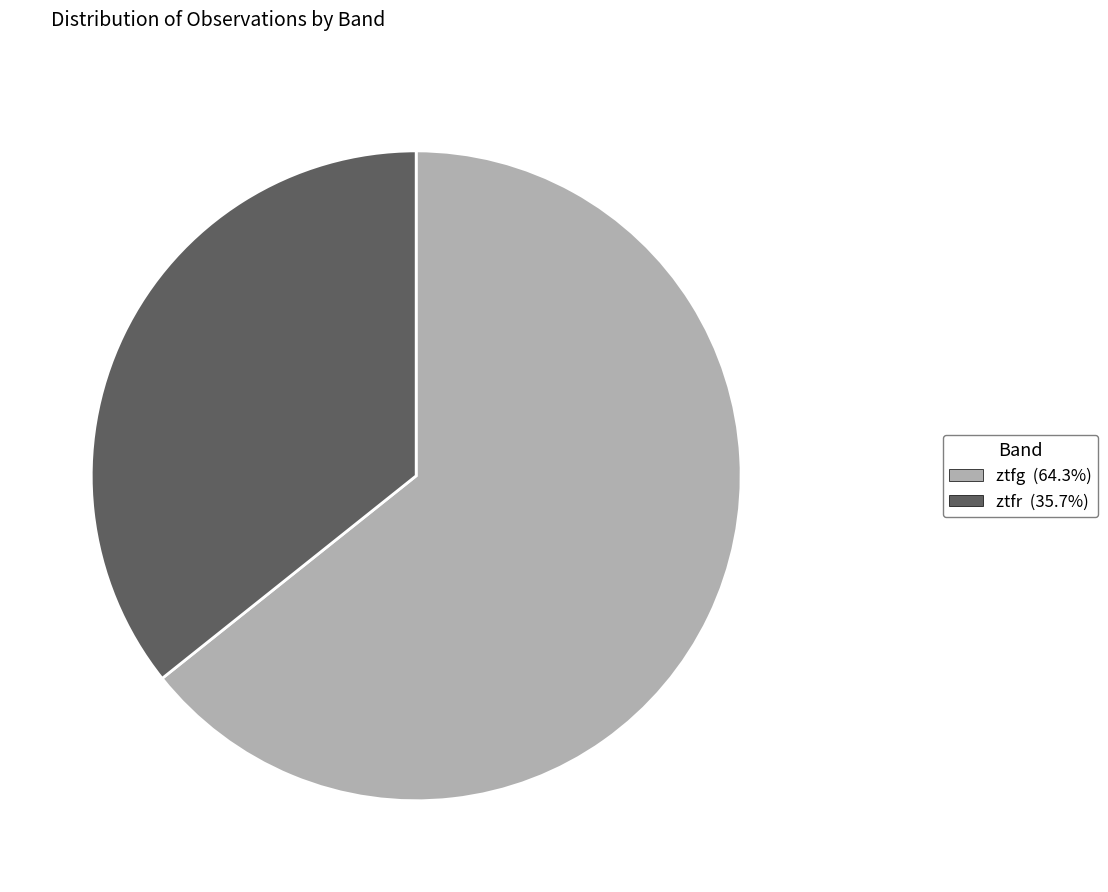

Is the sum of ztfg and ztfr greater than half?

Yes